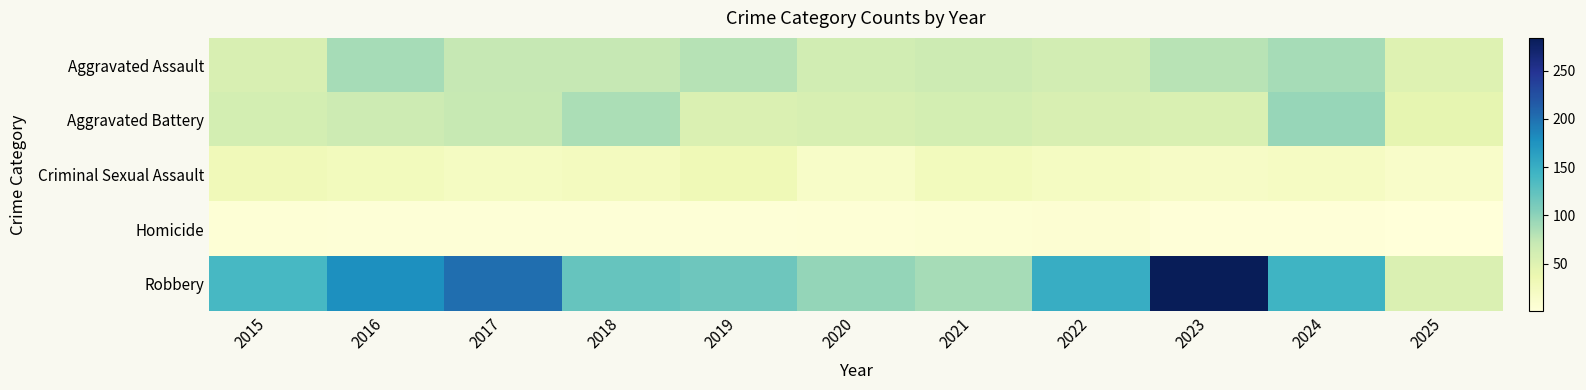

At 2019, list the series in order from largest to smallest.

Robbery, Aggravated Assault, Aggravated Battery, Criminal Sexual Assault, Homicide